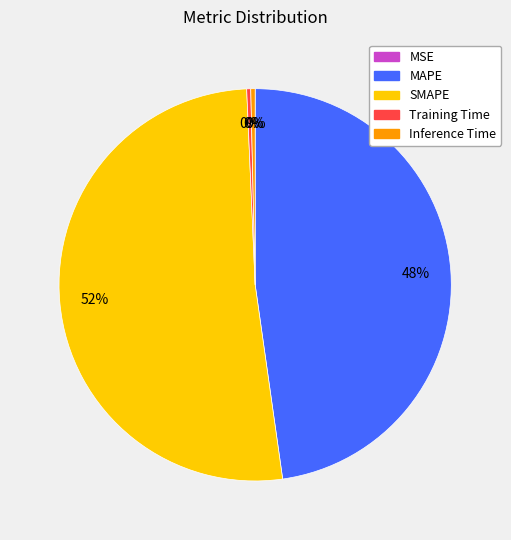

Do Training Time and SMAPE together represent more than half of the pie?

Yes